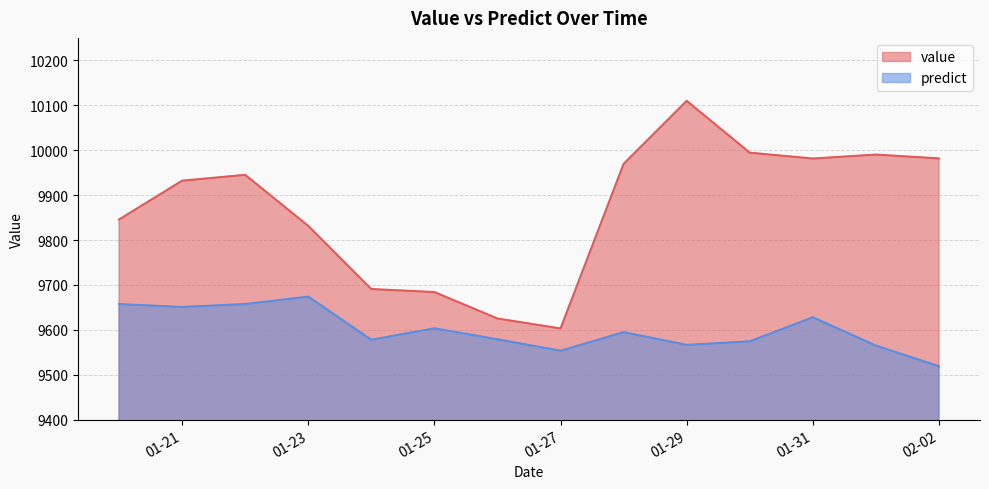

Rank the series by their average value, from highest to lowest.

value, predict